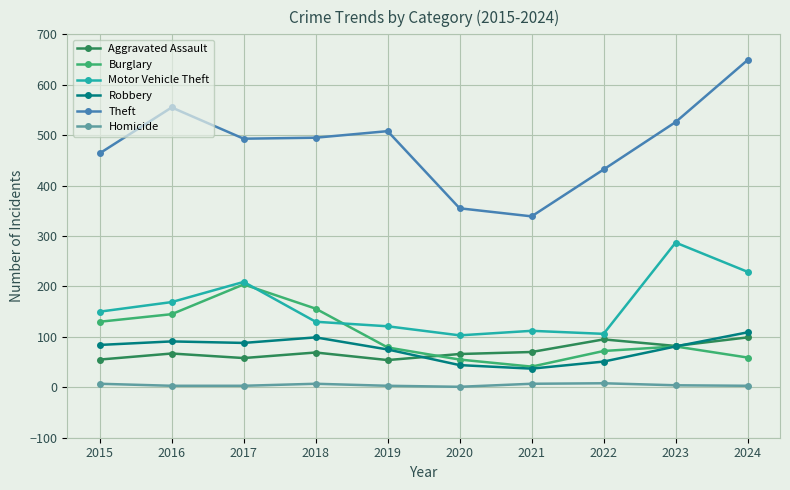

How many lines are shown in the chart?

6